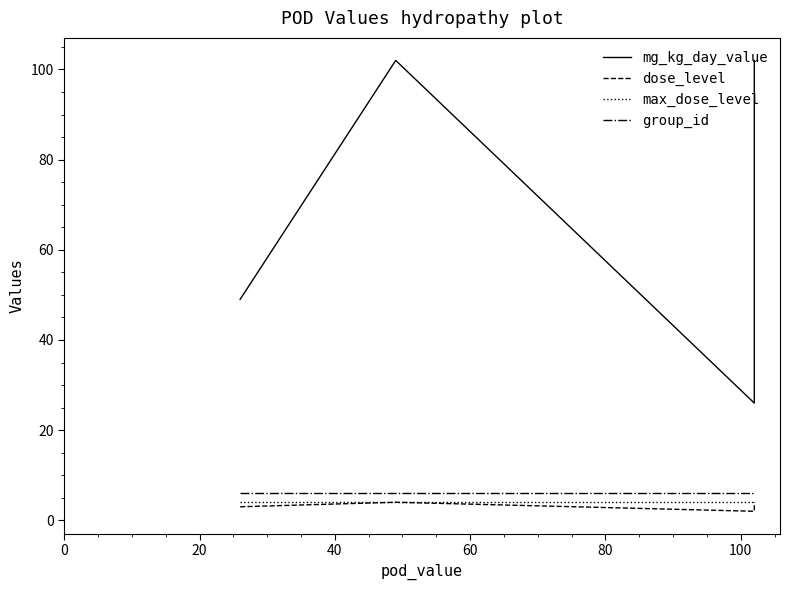

True or false: mg_kg_day_value and group_id cross at least once.

False